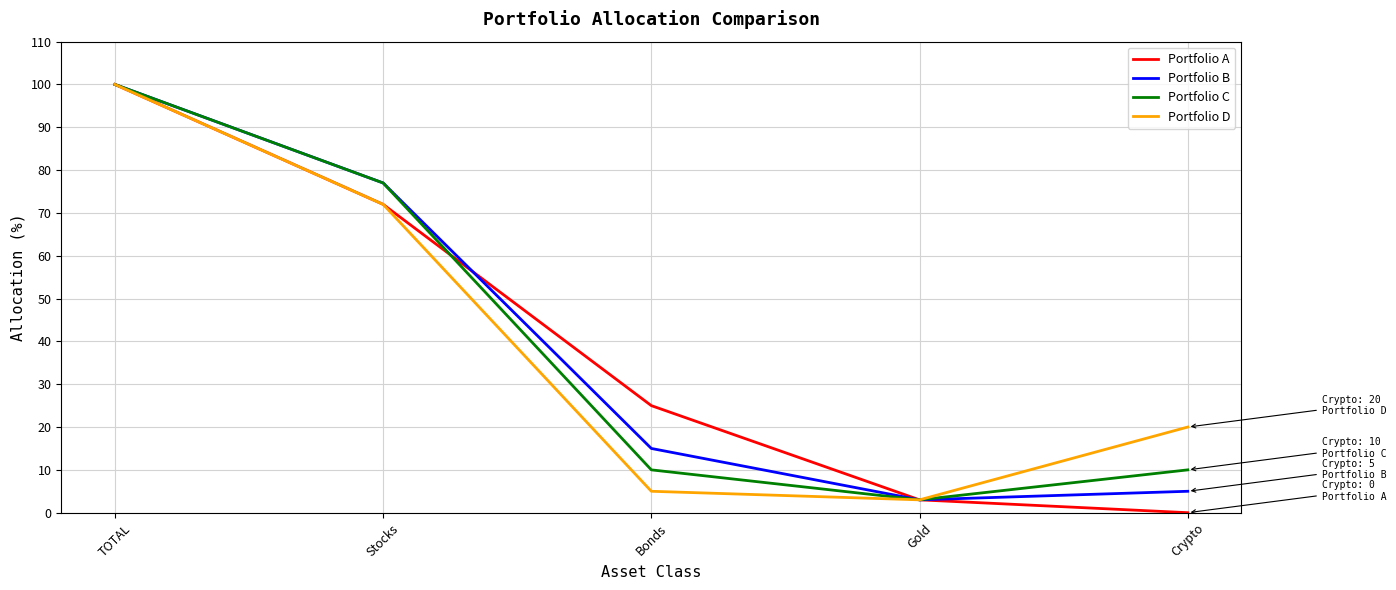

What is the total value across all series at TOTAL?

400